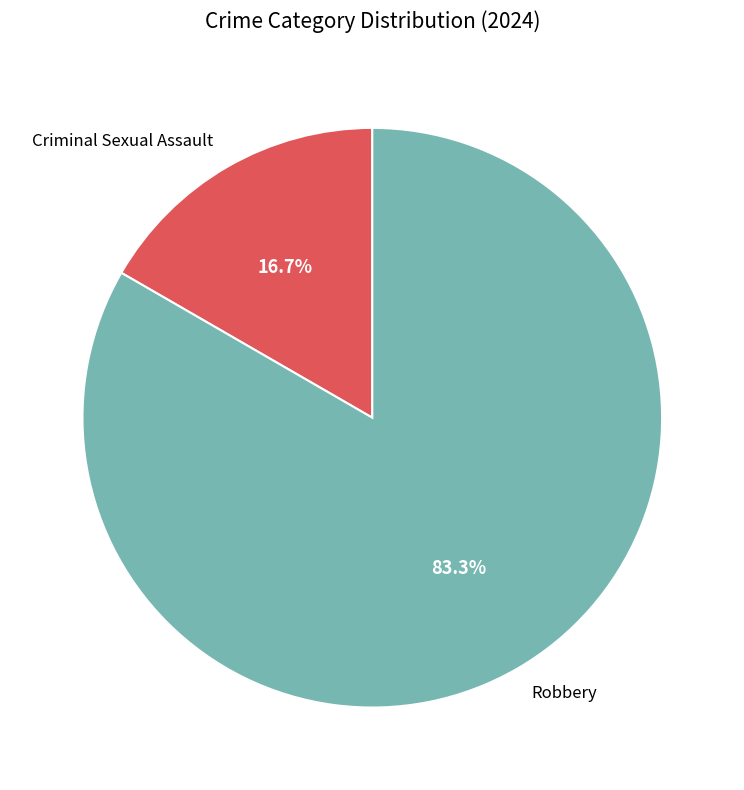

Which slice is the smallest?

Criminal Sexual Assault